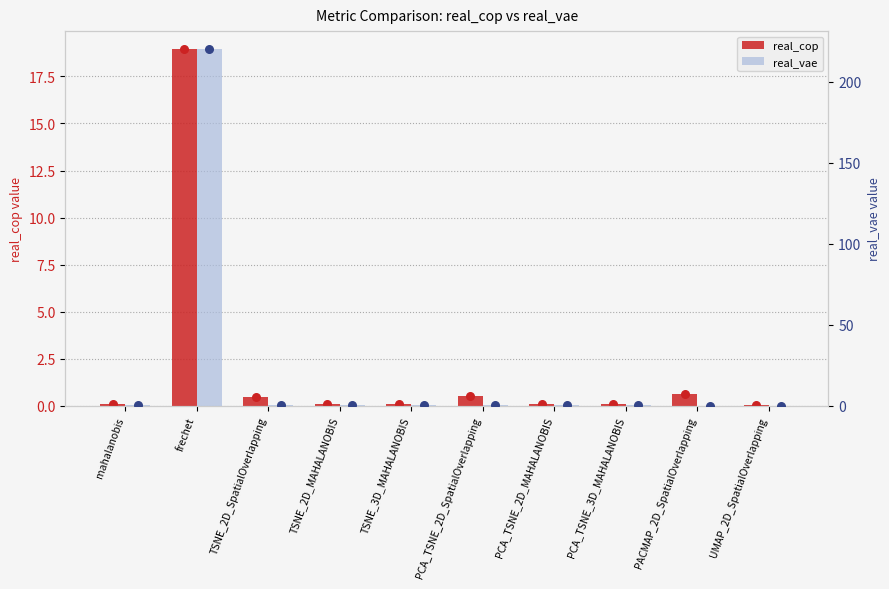

What is the total value across all series at PCA_TSNE_2D_MAHALANOBIS?

0.5